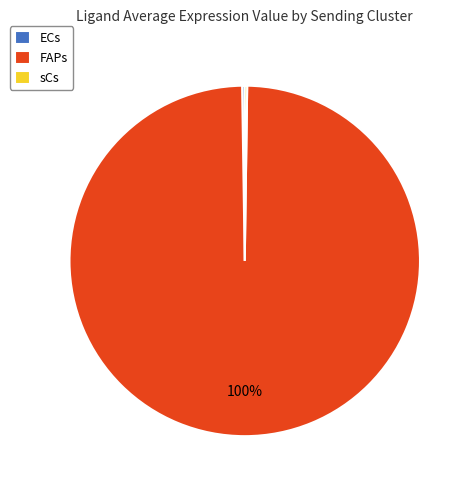

What is the largest slice in the pie chart?

FAPs